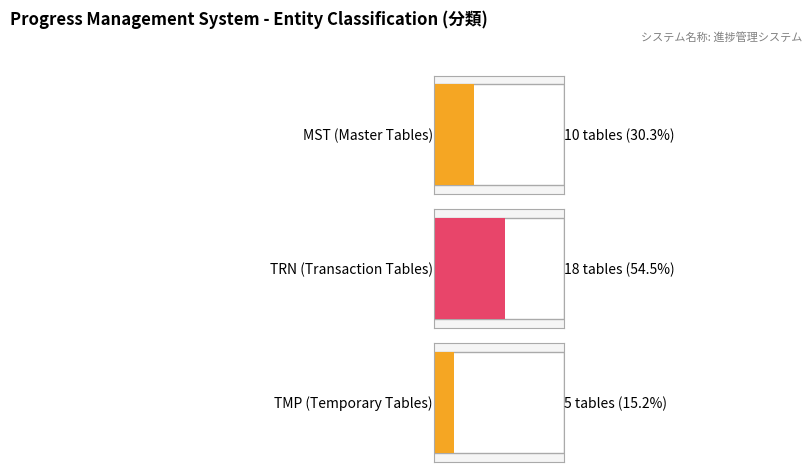

What are all the series names shown in the legend?

MST, TRN, TMP